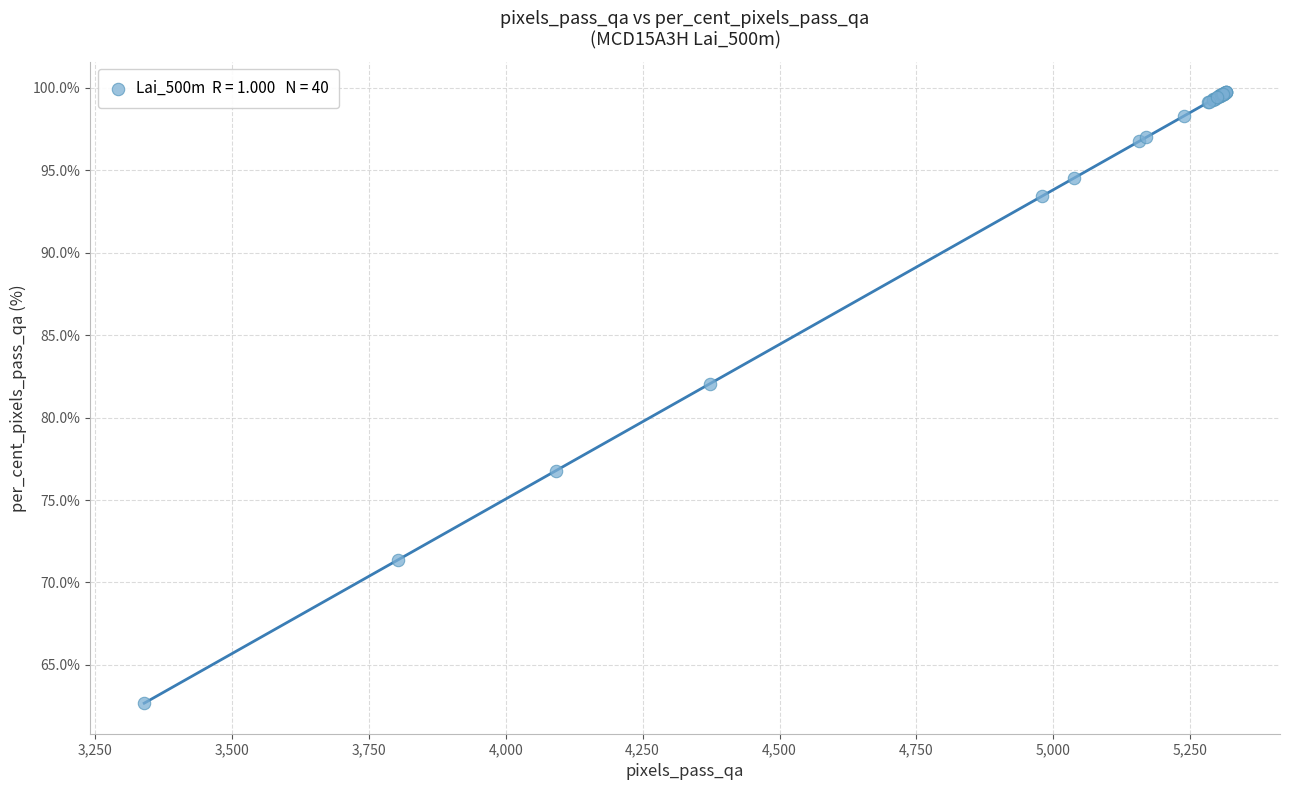

What Y value in the scatter plot is closest to 81?

82.1